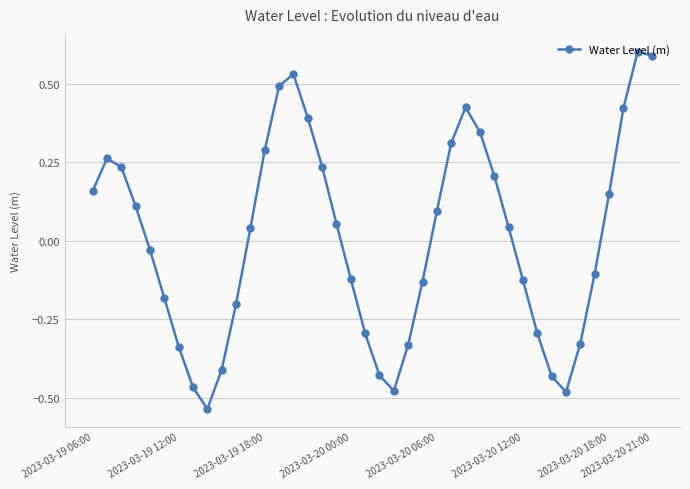

Count the number of data series in this chart.

1